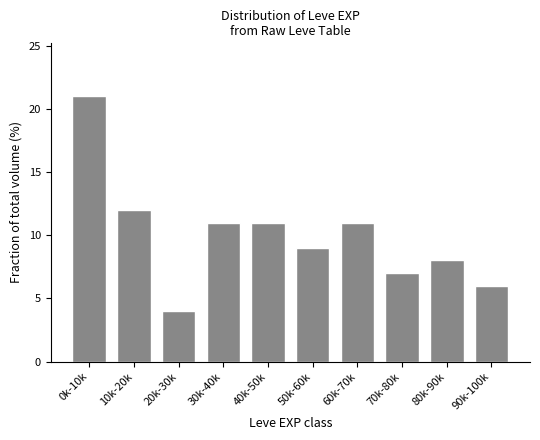

Reading left to right, extract all data points from this chart.

21.0	12.0	4.0	11.0	11.0	9.0	11.0	7.0	8.0	6.0